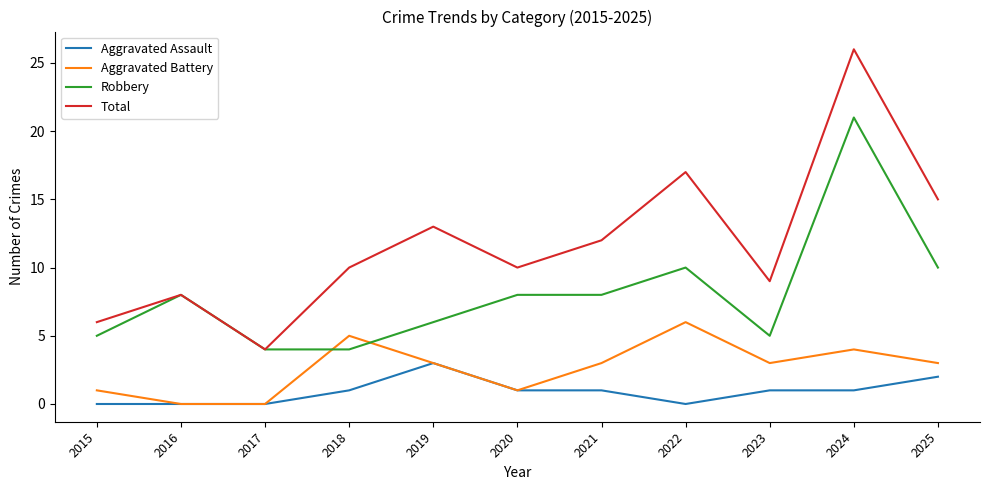

What is the sum of the Robbery values at 2021 and 2017?

12